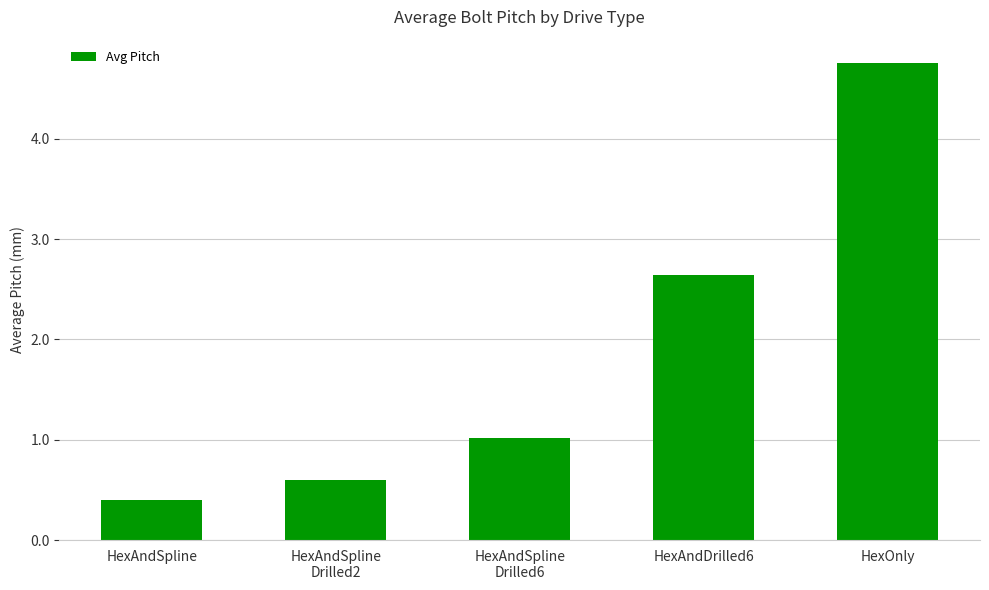

What is the value of the 4th bar from the left?

2.6